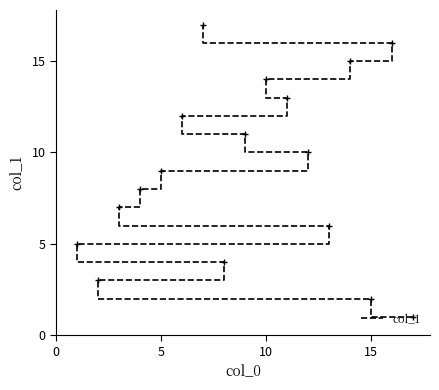

What is the difference between the second highest and second lowest values?

14